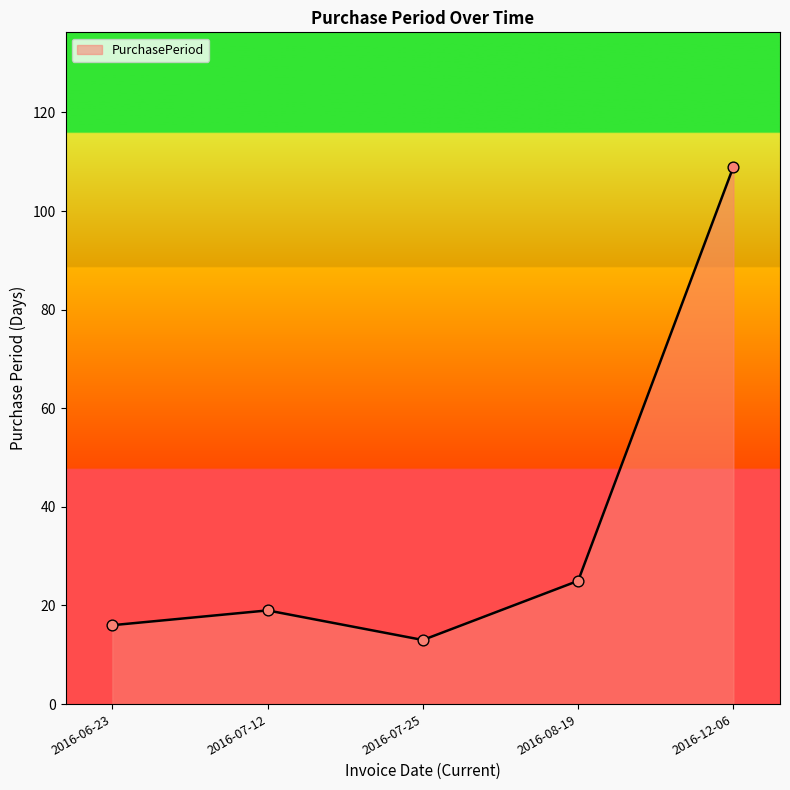

Which has a higher value, 2016-08-19 or 2016-07-25?

2016-08-19